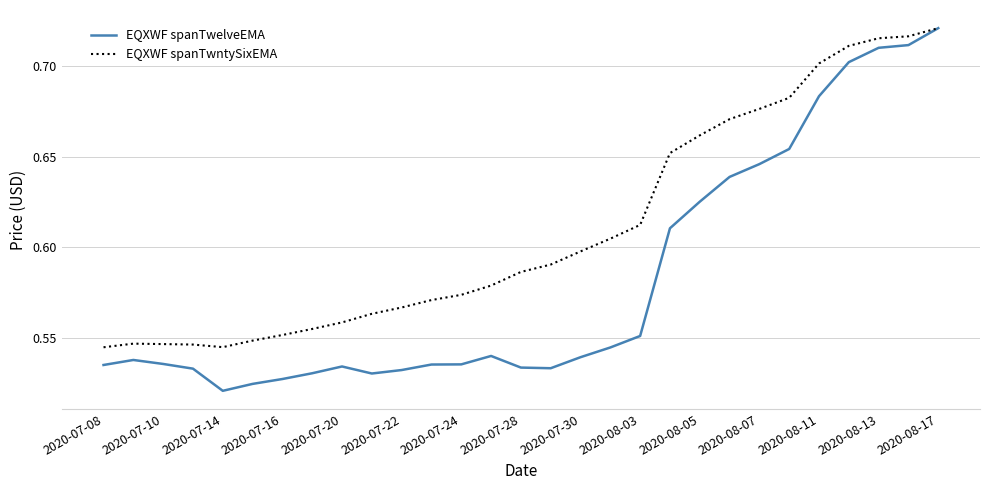

How many lines are shown in the chart?

2